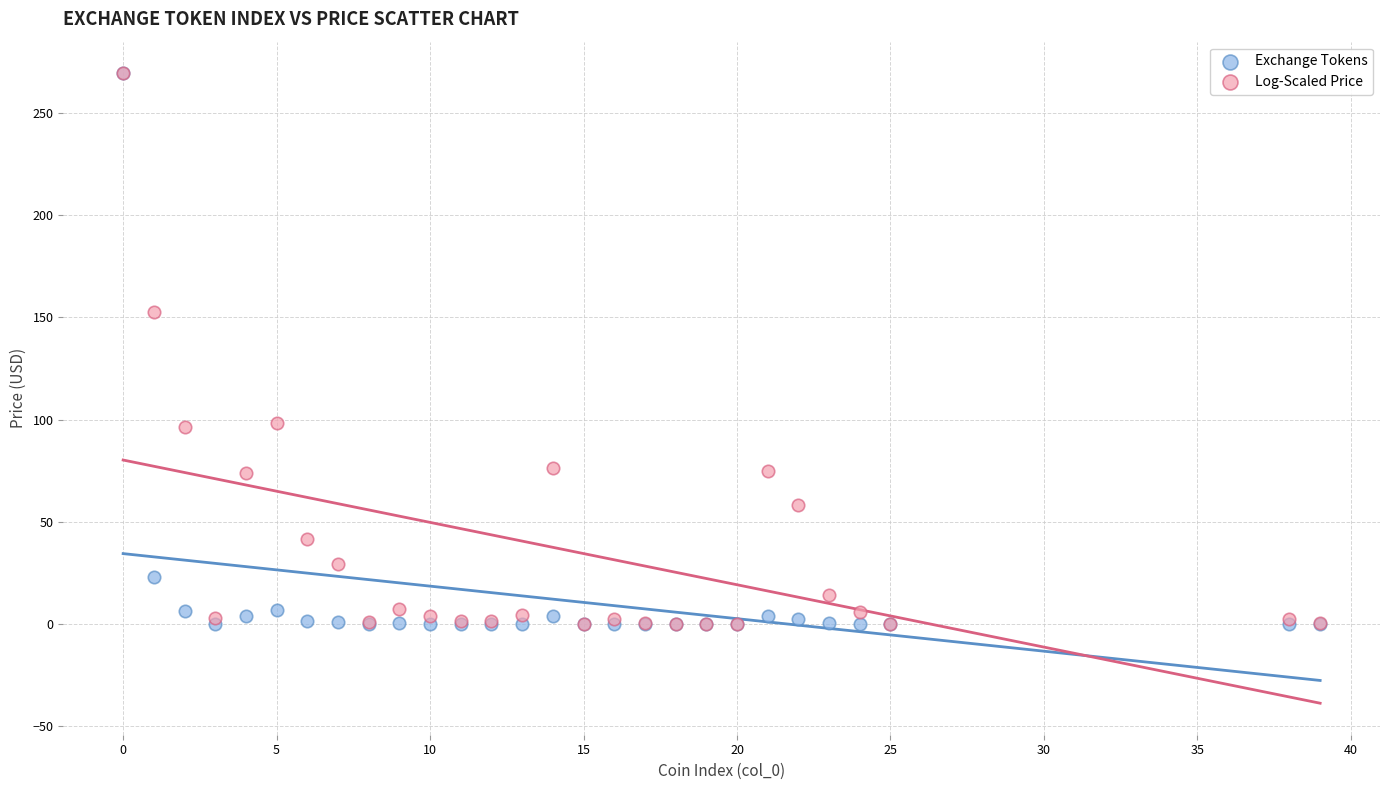

Across all series, what Y value is closest to 134?

152.8